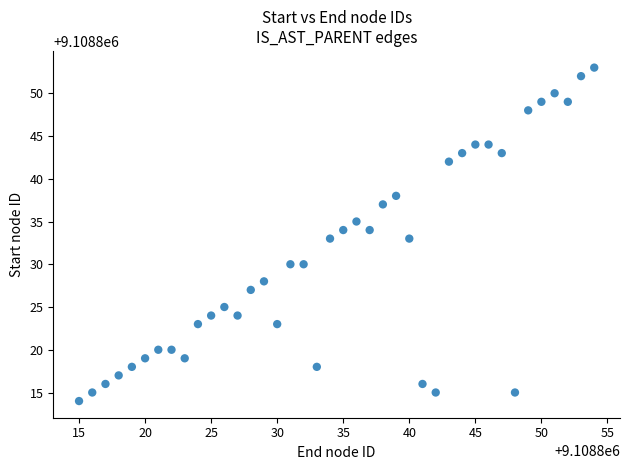

What is the range of Y values (max minus min)?

39